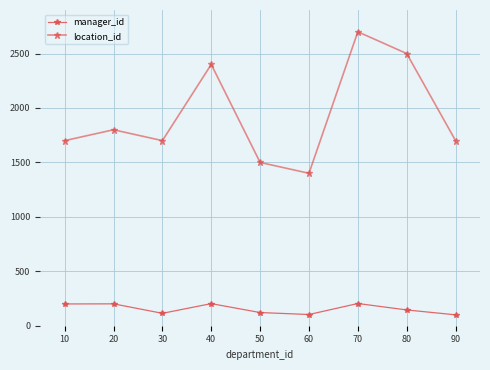

In location_id, how many points are lower than both neighbors (excluding endpoints)?

2